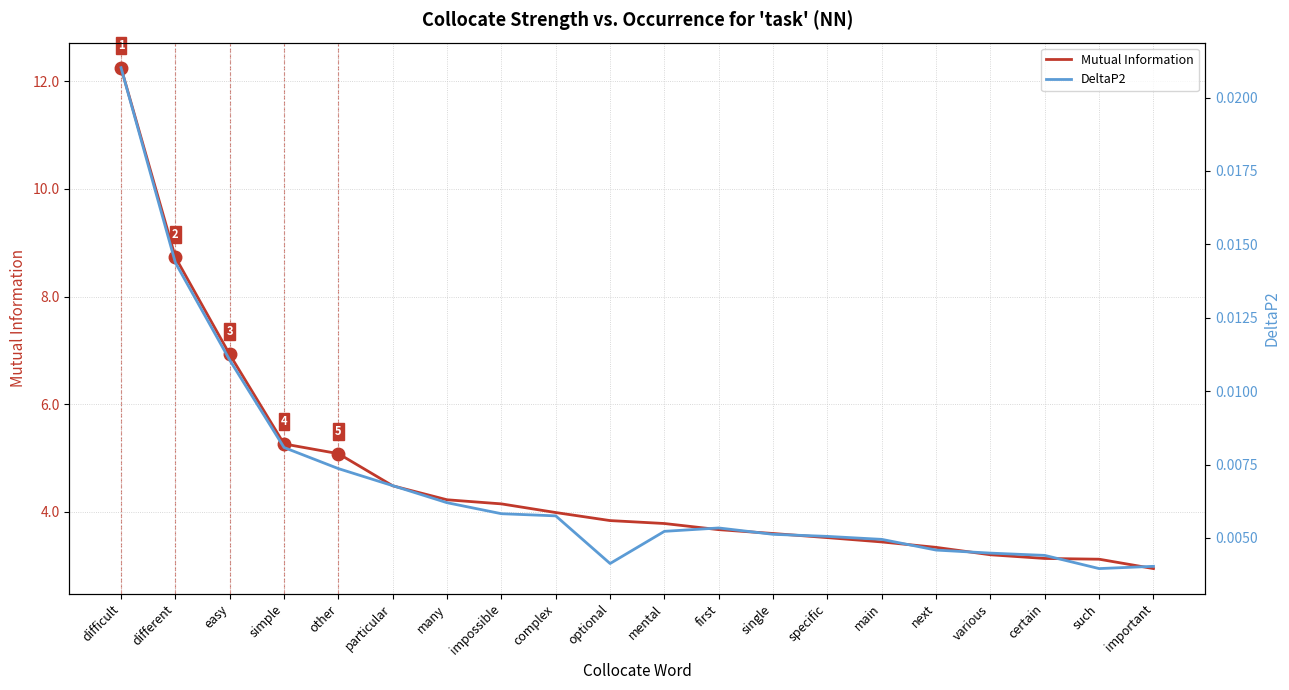

Count the number of categories in the chart.

20